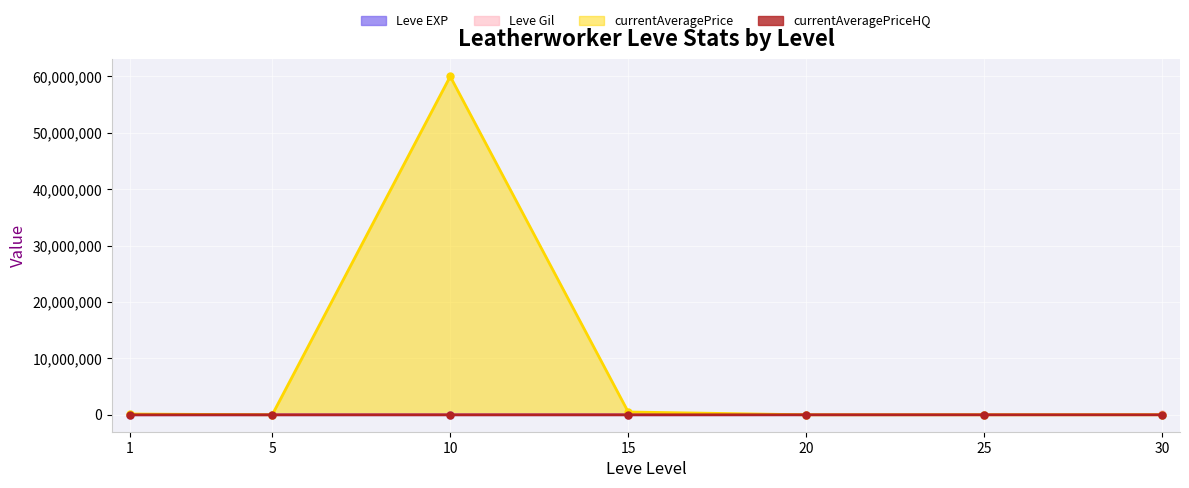

Reading left to right, transcribe all the data shown in this chart.

Leve EXP: 630.0	4660.0	8430.0	10100.0	21600.0	30820.0	52220.0
Leve Gil: 112.0	840.0	990.0	980.0	24710.0	41630.0	67730.0
currentAveragePrice: 141666.7	712.5	60000000.0	500000.0	986.0	577.0	3900.0
currentAveragePriceHQ: 0.0	1049.5	1999.0	956.3	671.7	0.0	0.0